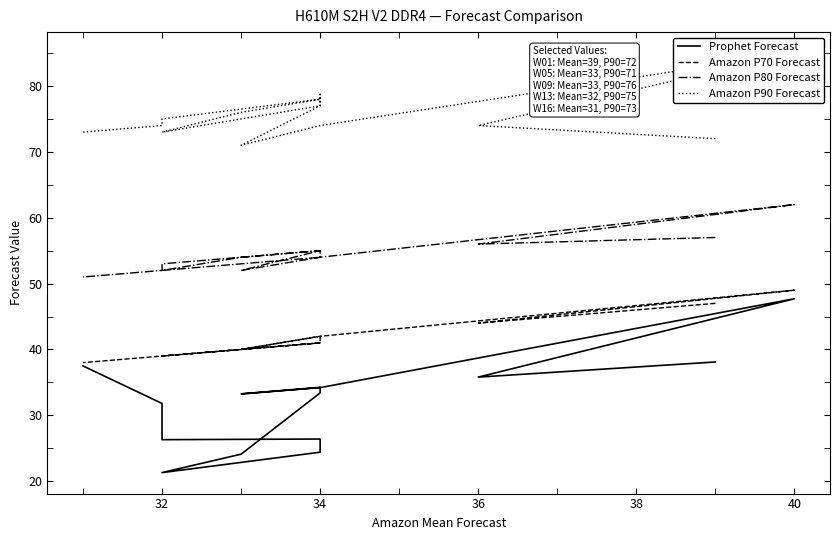

Rank the series by their average value, from highest to lowest.

Amazon P90 Forecast, Amazon P80 Forecast, Amazon P70 Forecast, Prophet Forecast